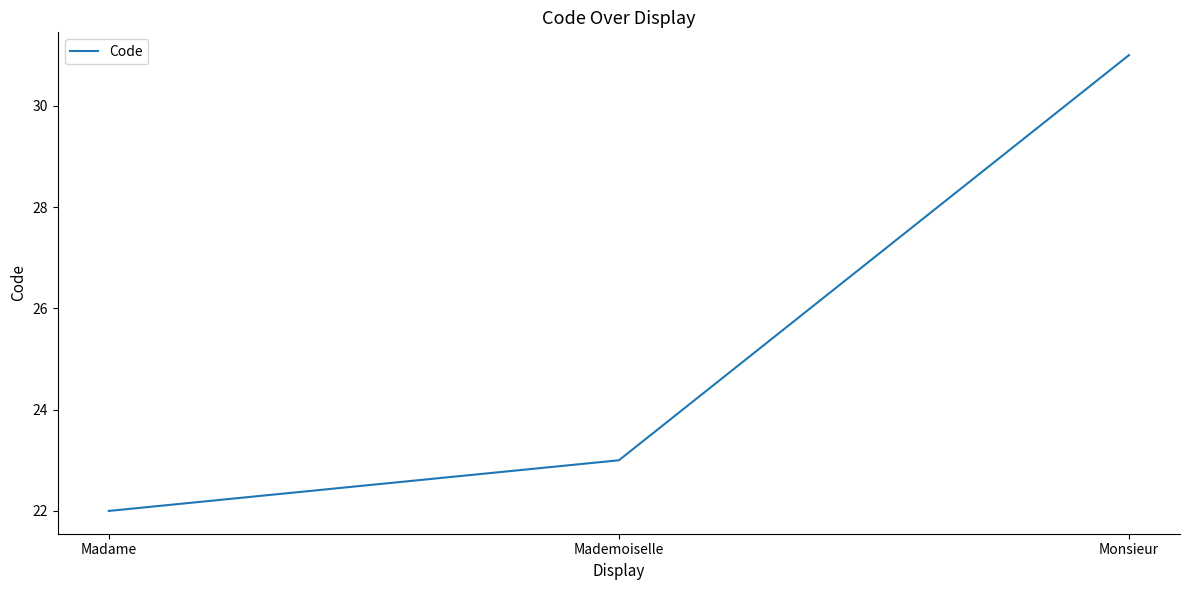

List the labels in order of value, smallest first.

Madame, Mademoiselle, Monsieur